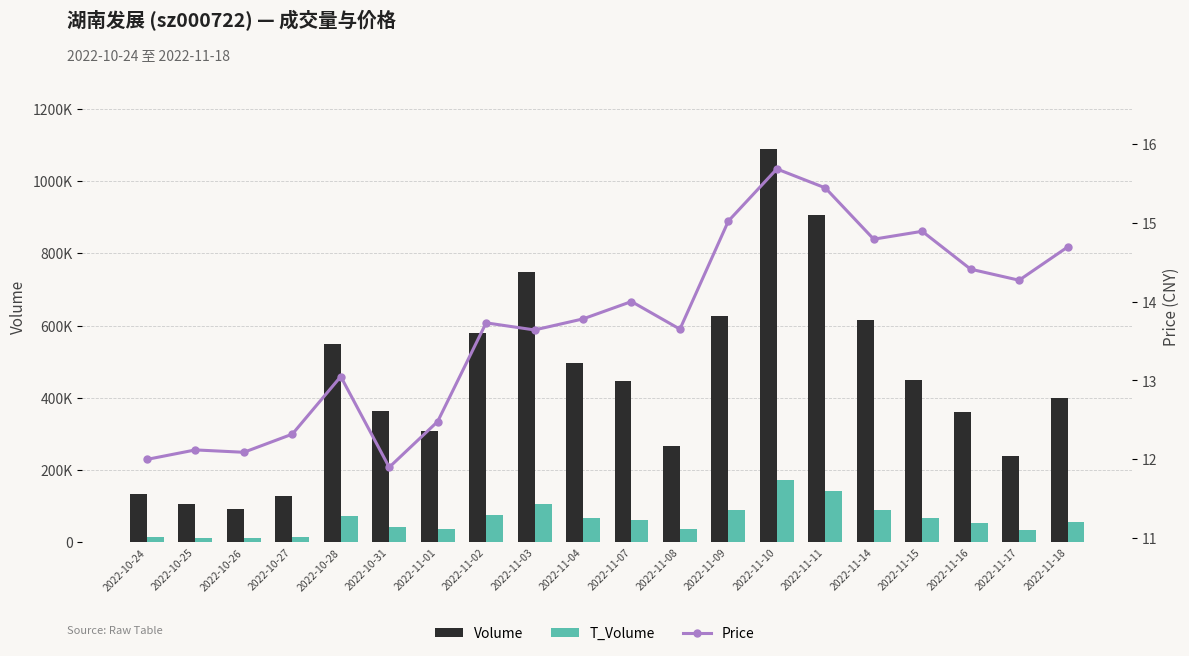

How many groups of bars are there?

20